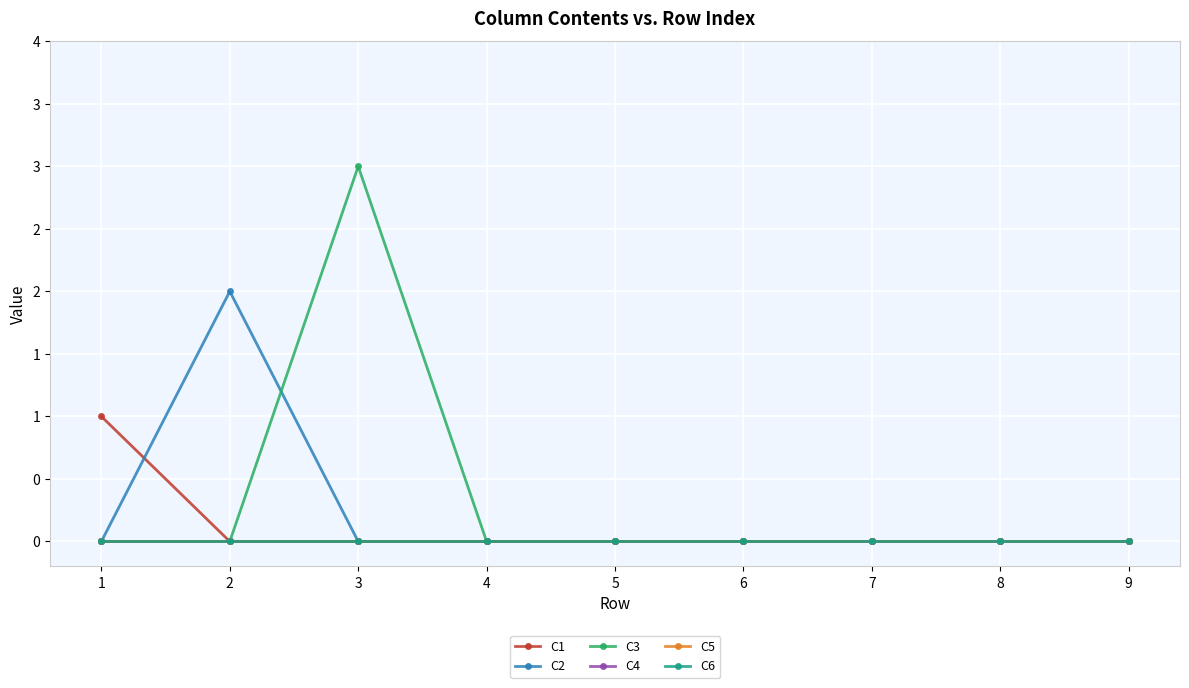

Is this an area chart (filled region under the line)?

No